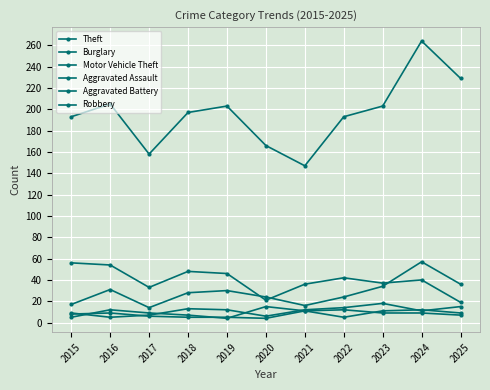

How many lines are shown in the chart?

6